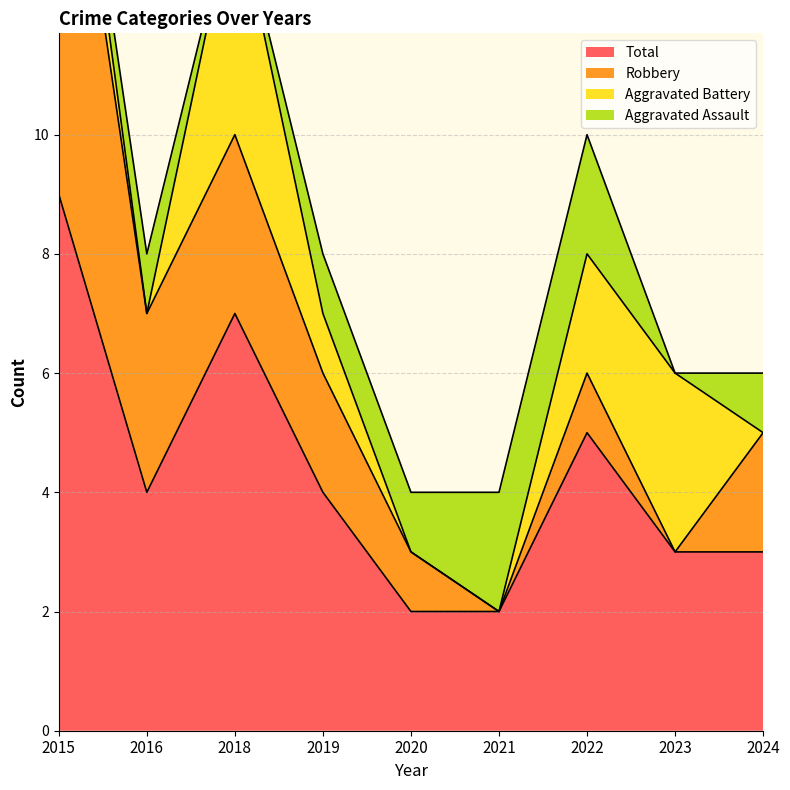

What are all the series names shown in the legend?

Aggravated Assault, Aggravated Battery, Robbery, Total